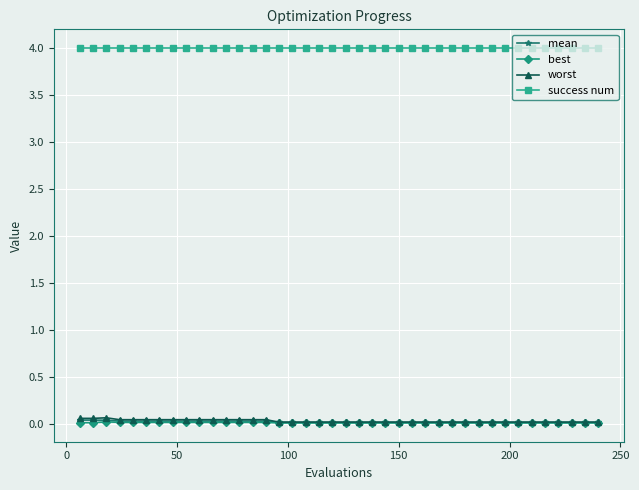

What is the maximum value for success num?

4.0